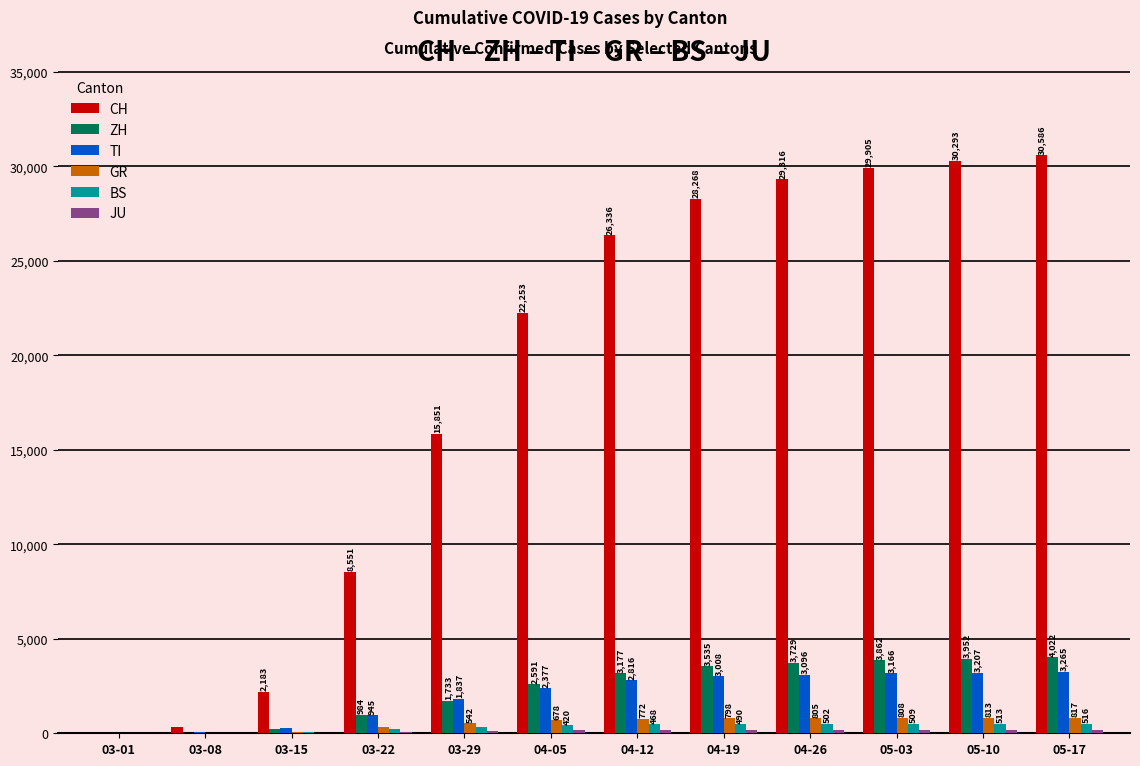

Which series changed the most between 03-22 and 04-12?

CH